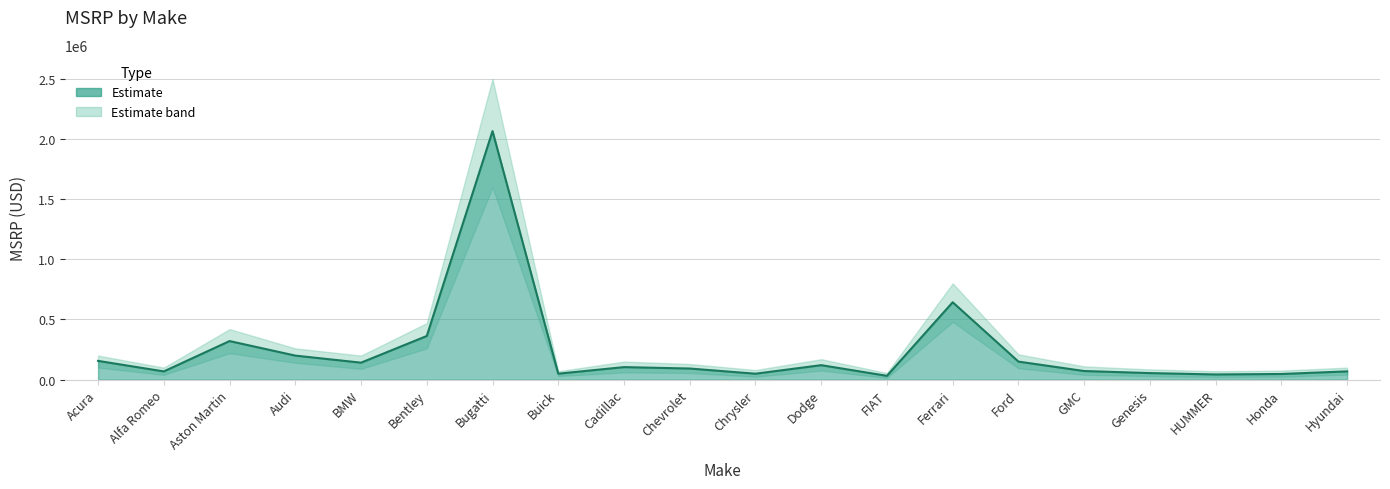

What is the difference between the values at Chrysler and HUMMER?

6340